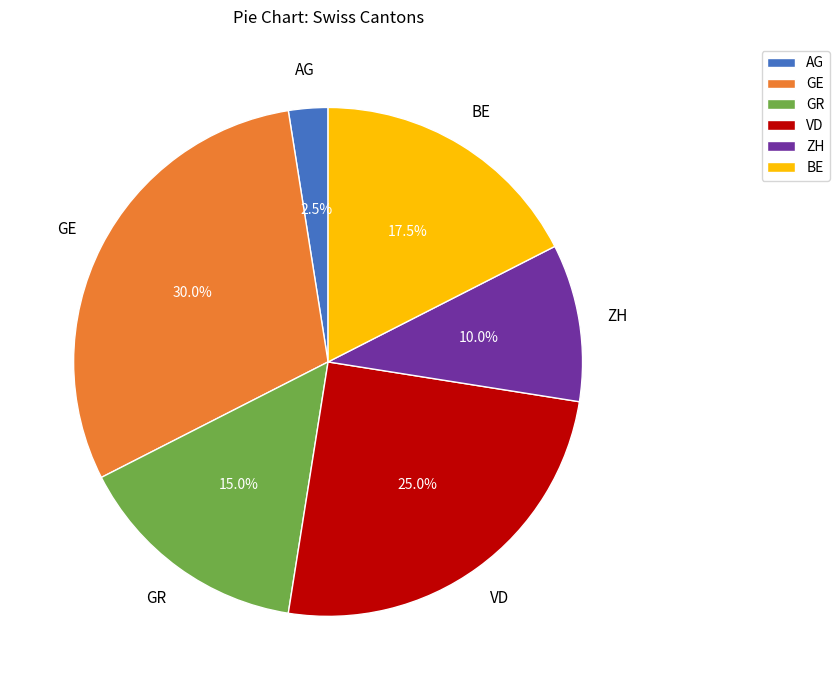

Approximately how many times larger is the value at BE compared to GR?

1.2